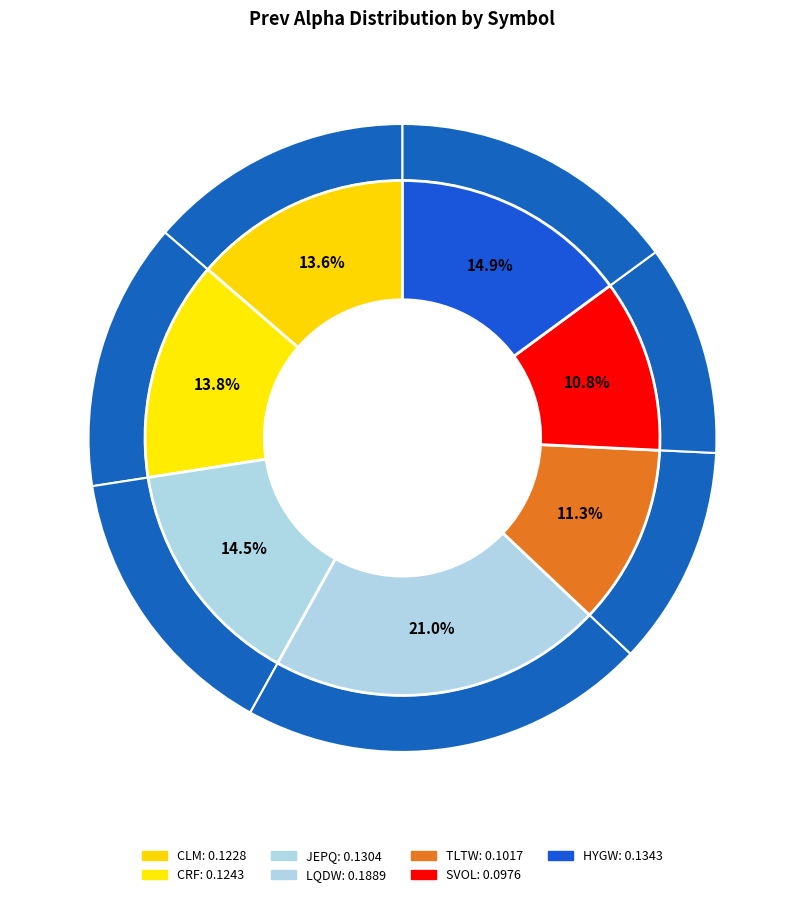

The CRF slice represents 1% of the pie. True or false?

False